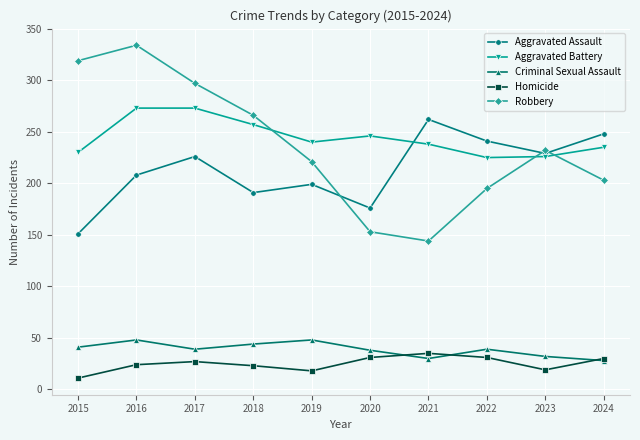

Where is the first local minimum for Robbery?

2021